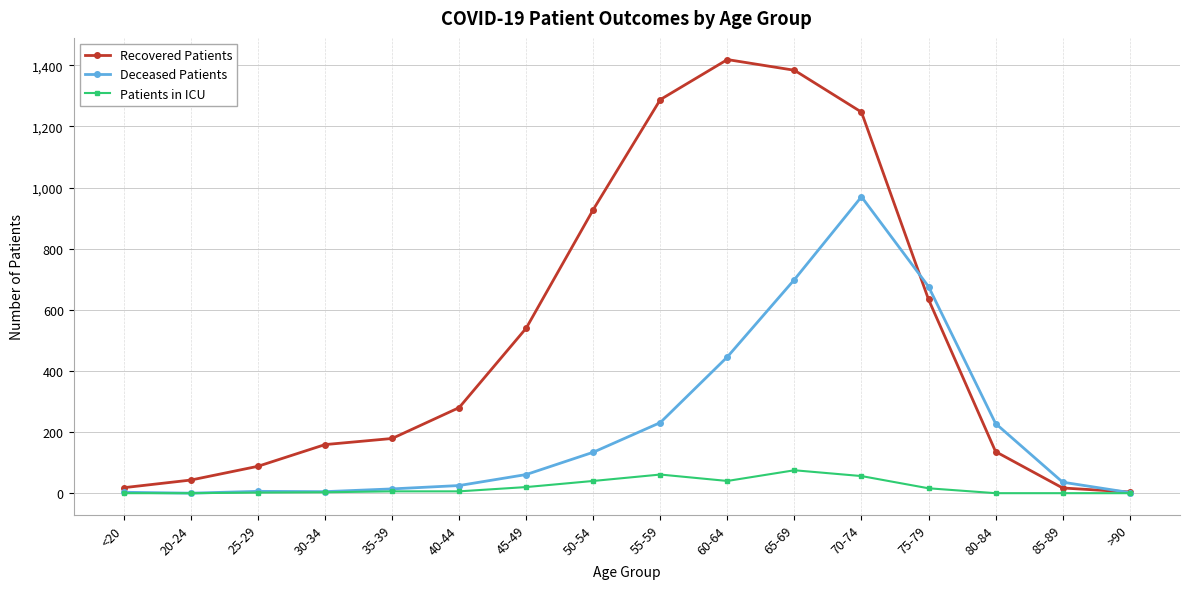

At which label is Deceased Patients closest to 485?

60-64